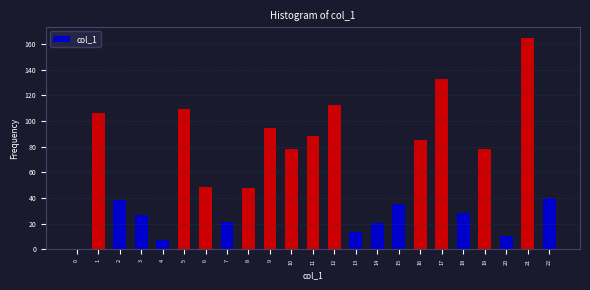

Which category has the highest value across all series?

21